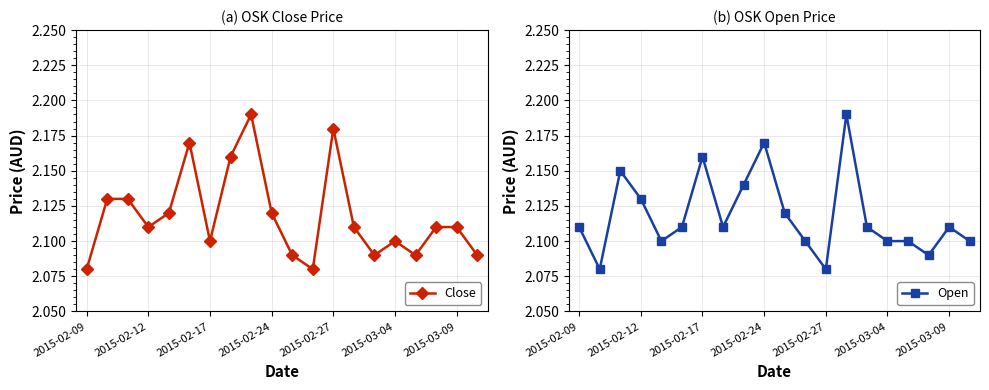

Which series has the largest total across all categories?

Close